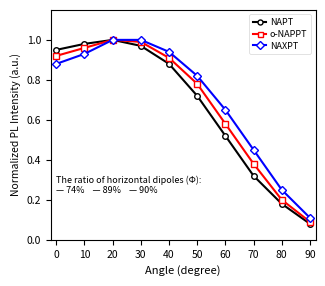

Rank the series by their average value, from highest to lowest.

NAXPT, o-NAPPT, NAPT